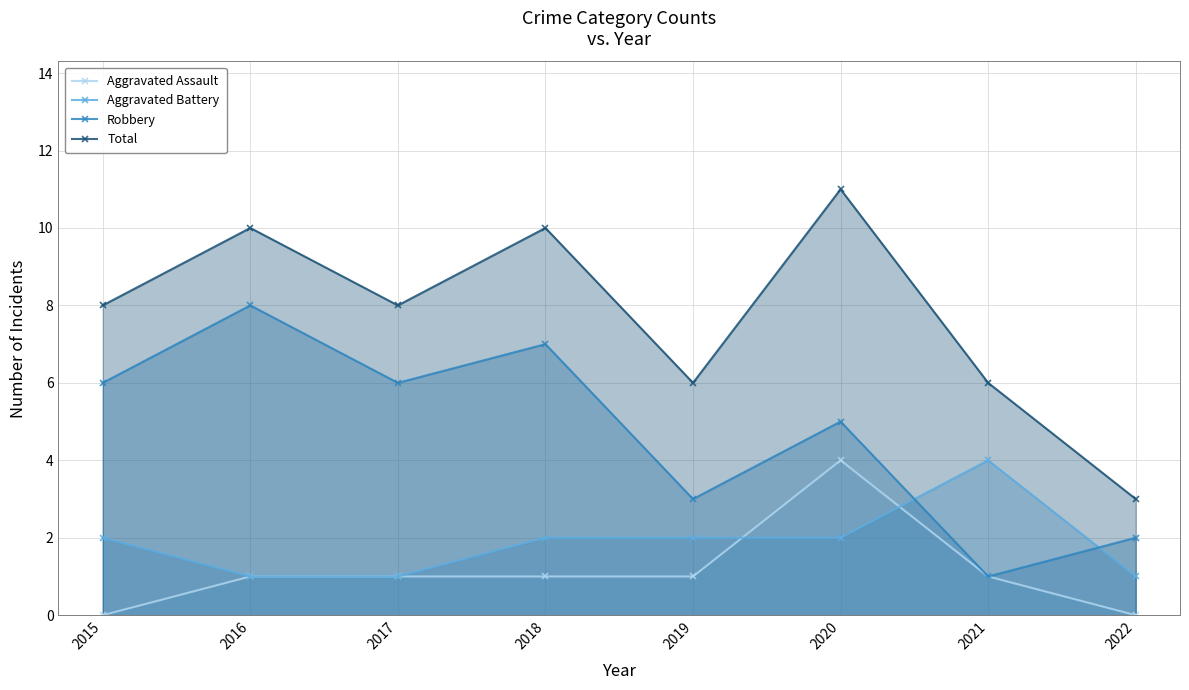

What is the value of the Robbery point at the 4th from the left?

7